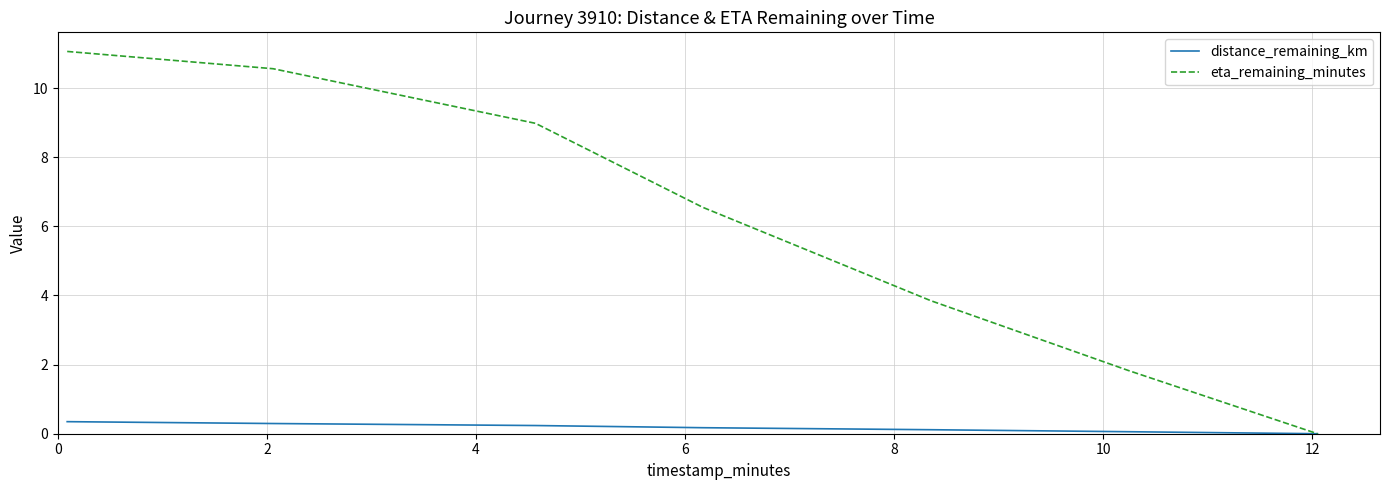

What are all the series names shown in the legend?

distance_remaining_km, eta_remaining_minutes